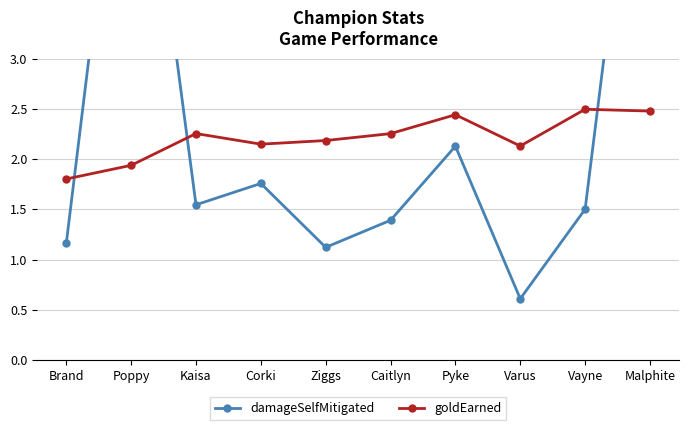

Reading left to right, list all the values displayed in this chart.

damageSelfMitigated: 1.2	6.4	1.5	1.8	1.1	1.4	2.1	0.6	1.5	6.7
goldEarned: 1.8	1.9	2.3	2.1	2.2	2.3	2.4	2.1	2.5	2.5